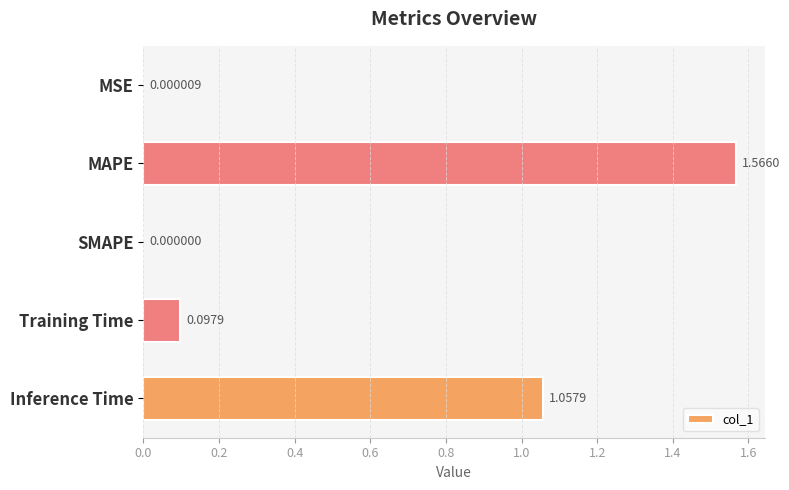

Are the bars horizontal?

Yes